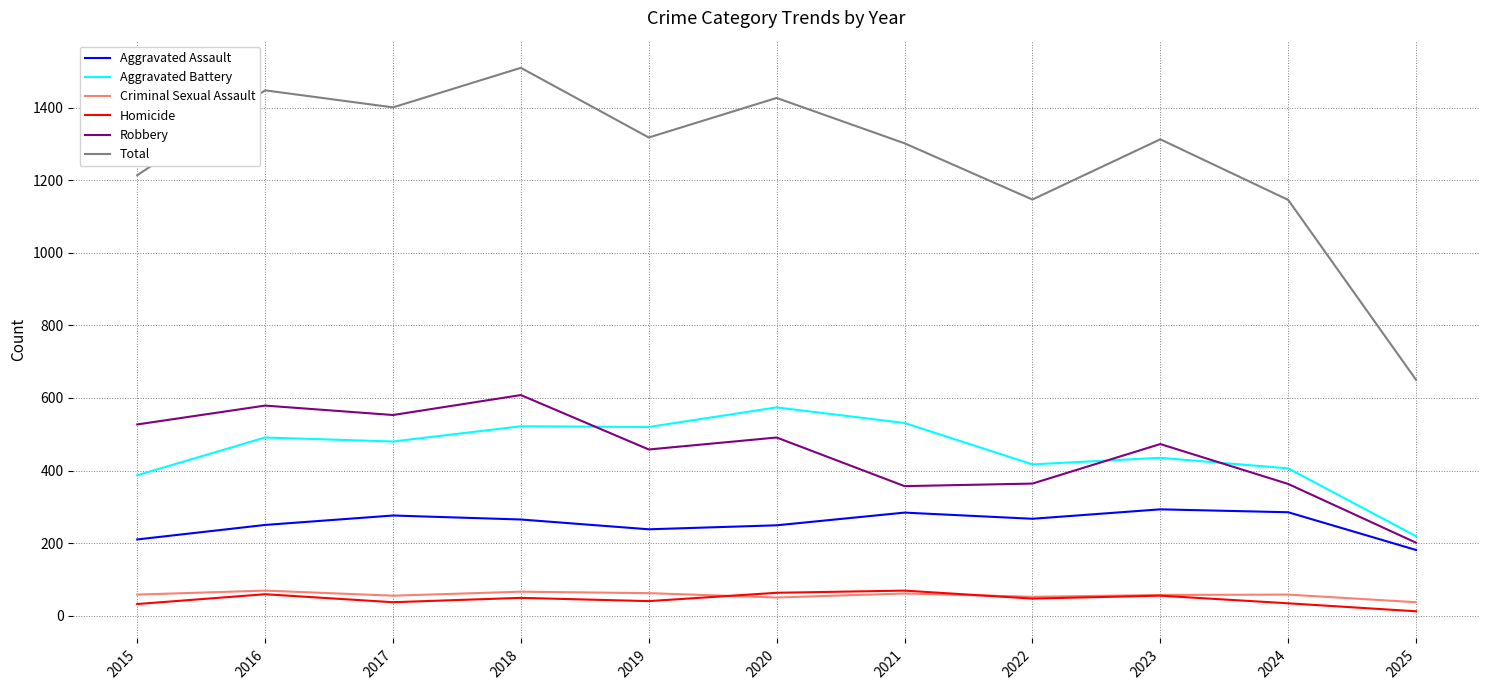

What is the minimum value for Criminal Sexual Assault?

37